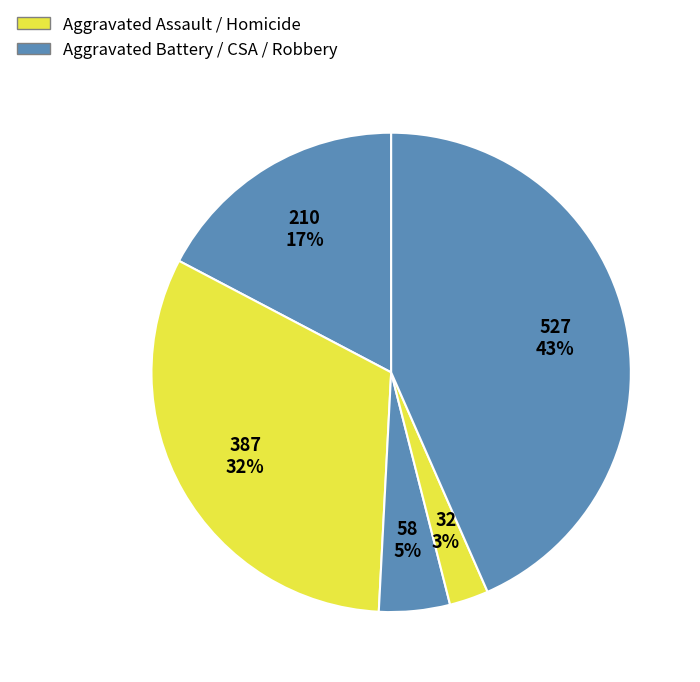

Which category has the smallest portion of the pie?

Homicide